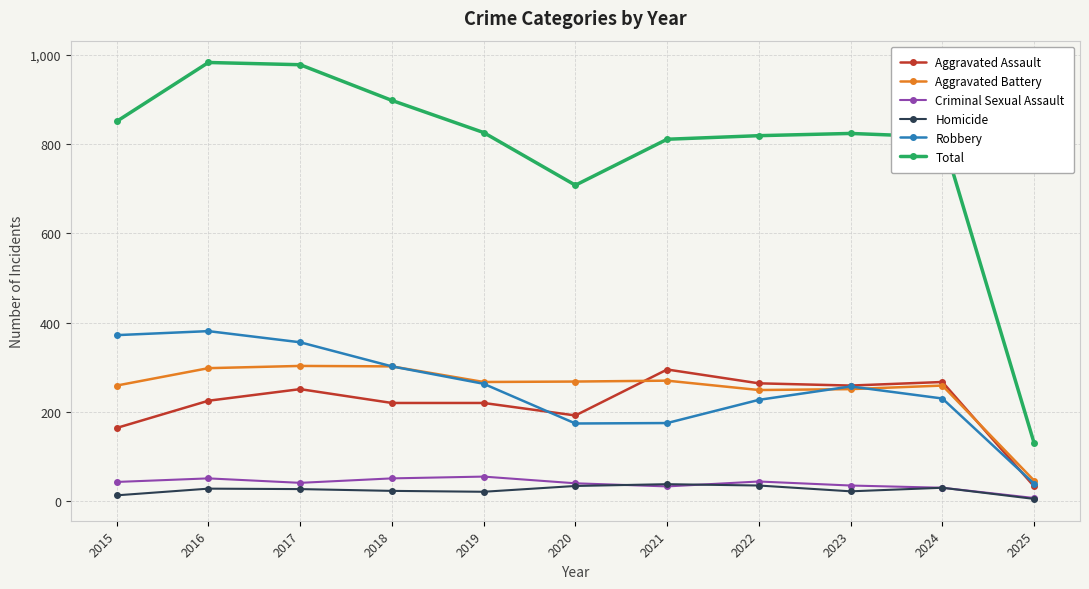

What is the spread (max minus min) of values at 2017?

951